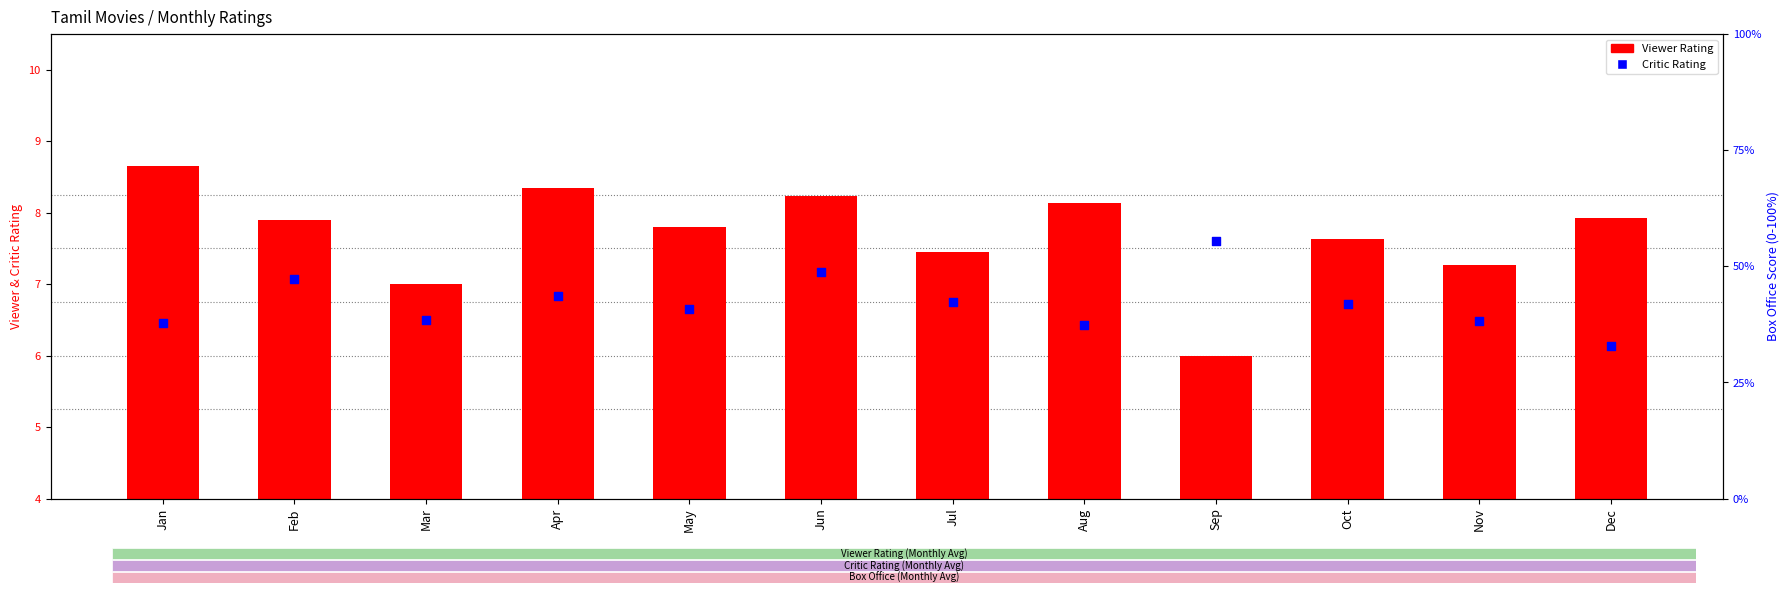

At how many categories does at least one series exceed 6?

12